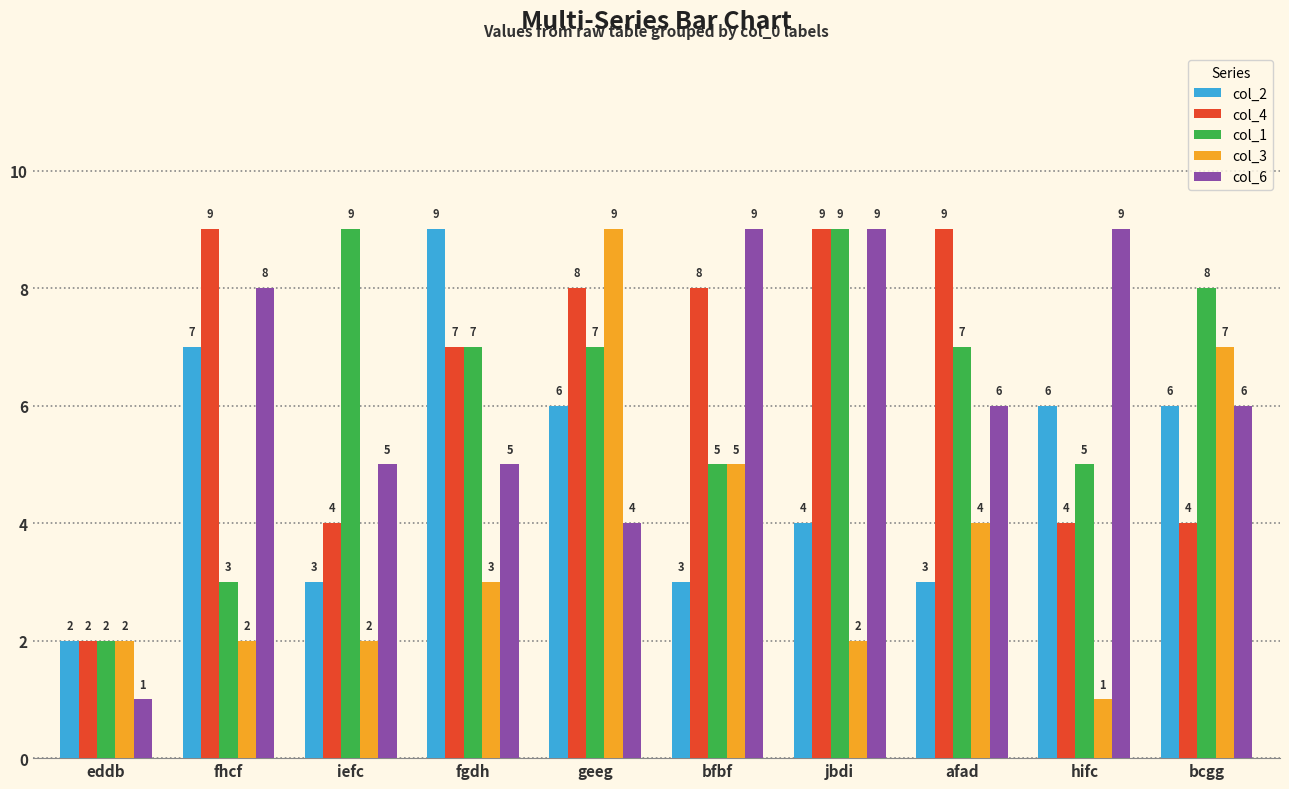

What is the difference between the maximum and second lowest values in the col_6 series?

5